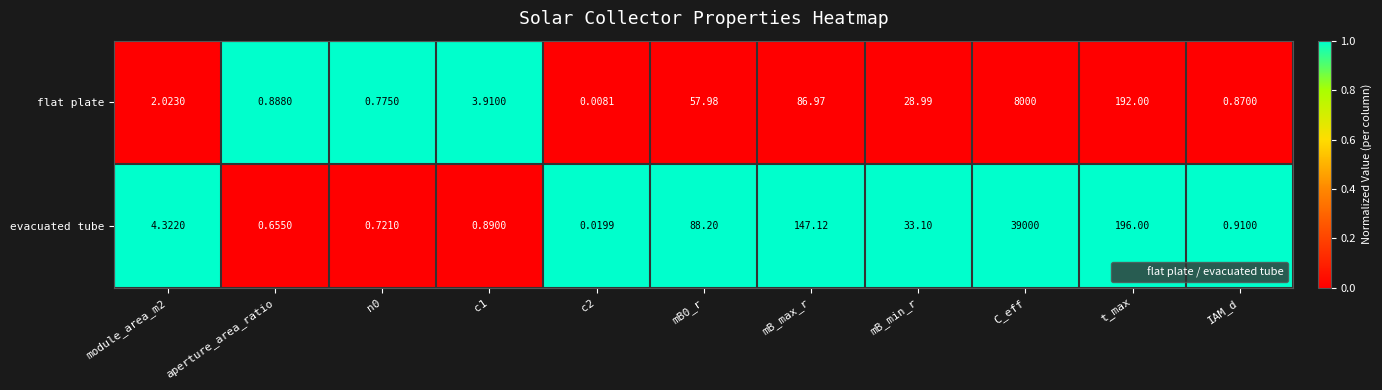

How many categories are shown in the chart?

11